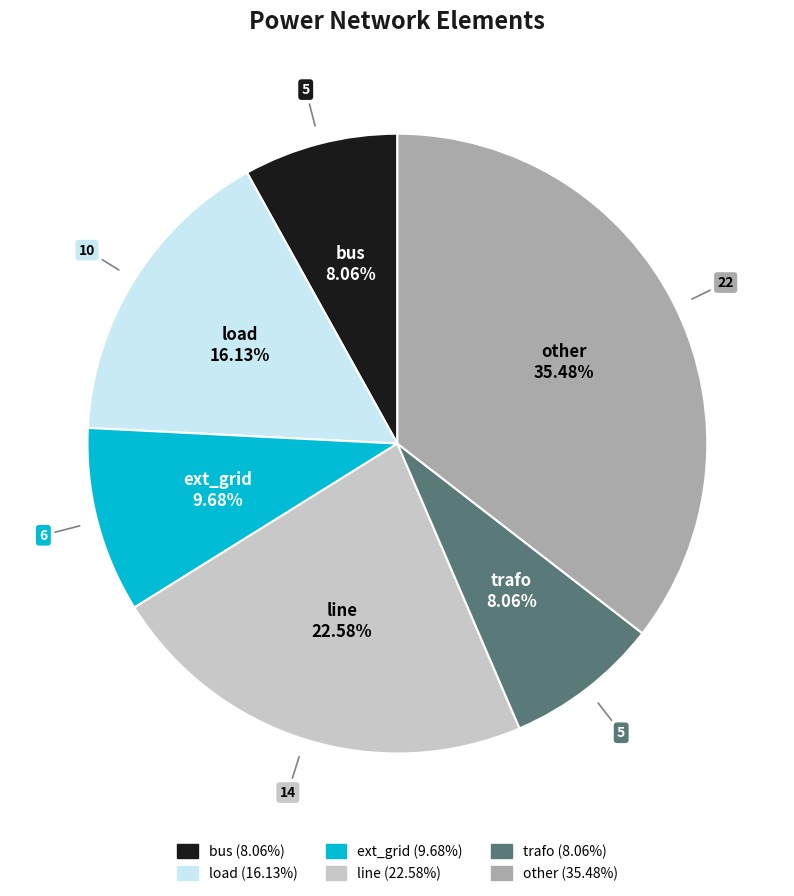

The bus slice represents 23% of the pie. True or false?

False